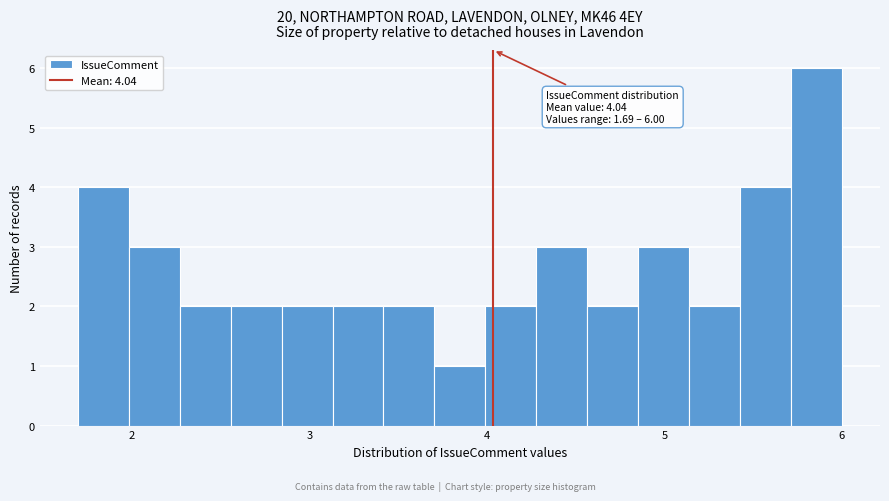

Around what value on the x-axis is the tallest bar? Give the approximate position of its centre, as read against the axis.

5.9